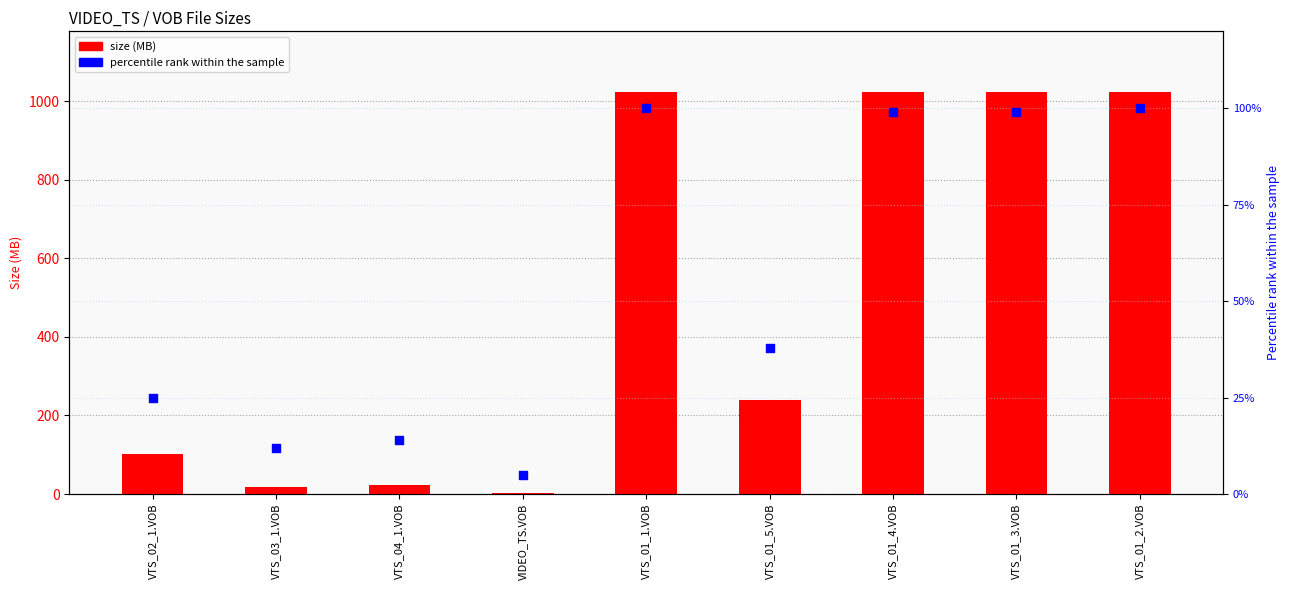

Which series reaches the minimum Y coordinate?

size (MB)